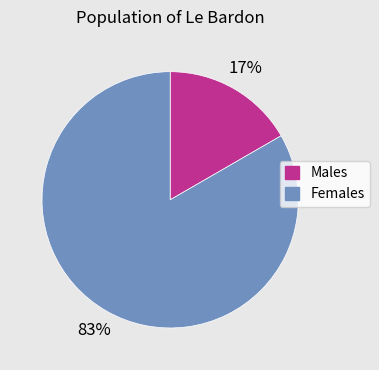

To the nearest percent, what is the average slice percentage?

50%